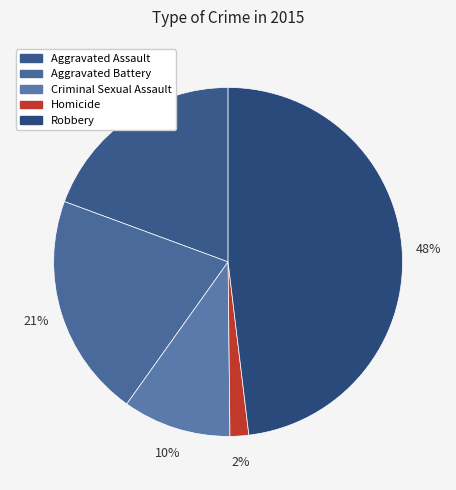

Does Homicide represent more than half of the total?

No